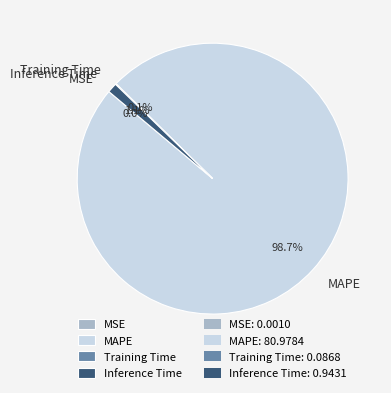

How much of the chart is everything except Inference Time?

98.9%